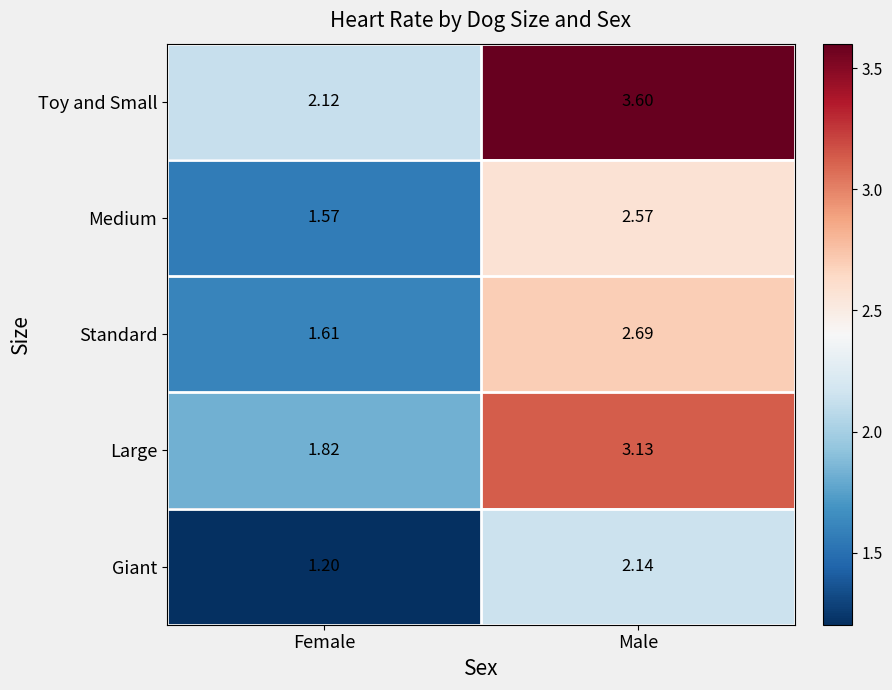

At which label is Large closest to 2?

Female